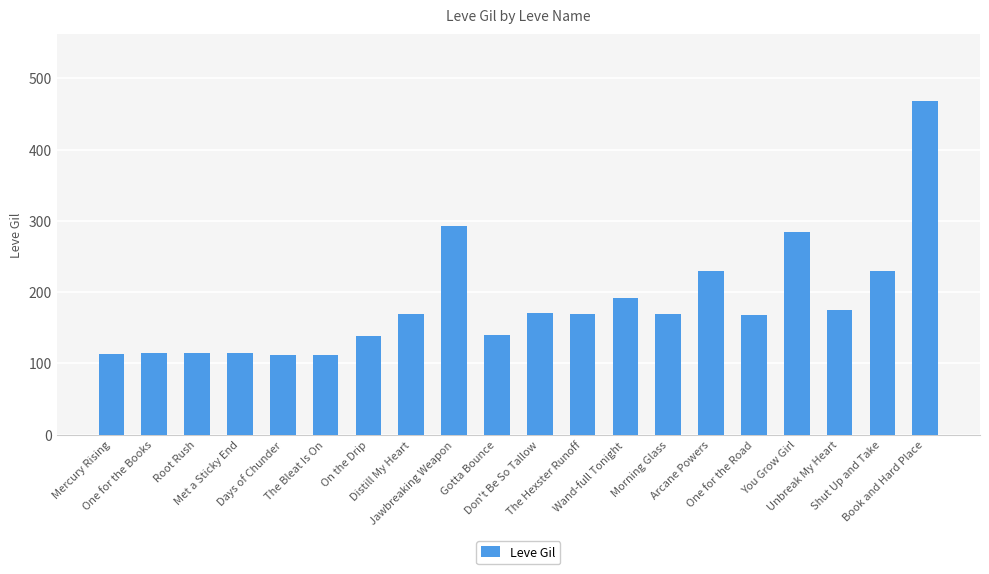

What is the label of the 14th bar from the right?

On the Drip